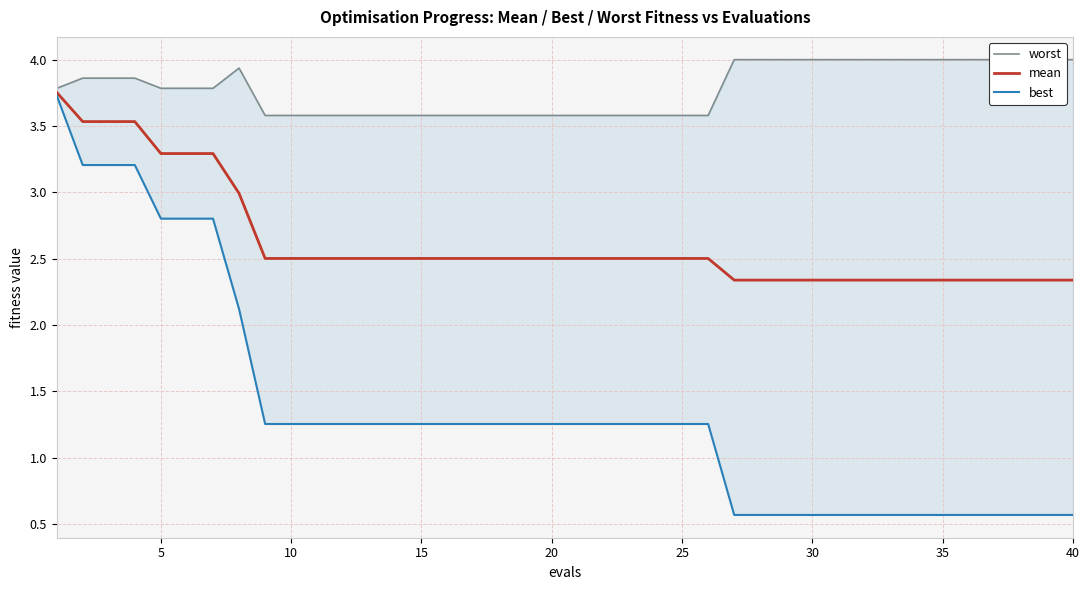

True or false: best and worst cross at least once.

False